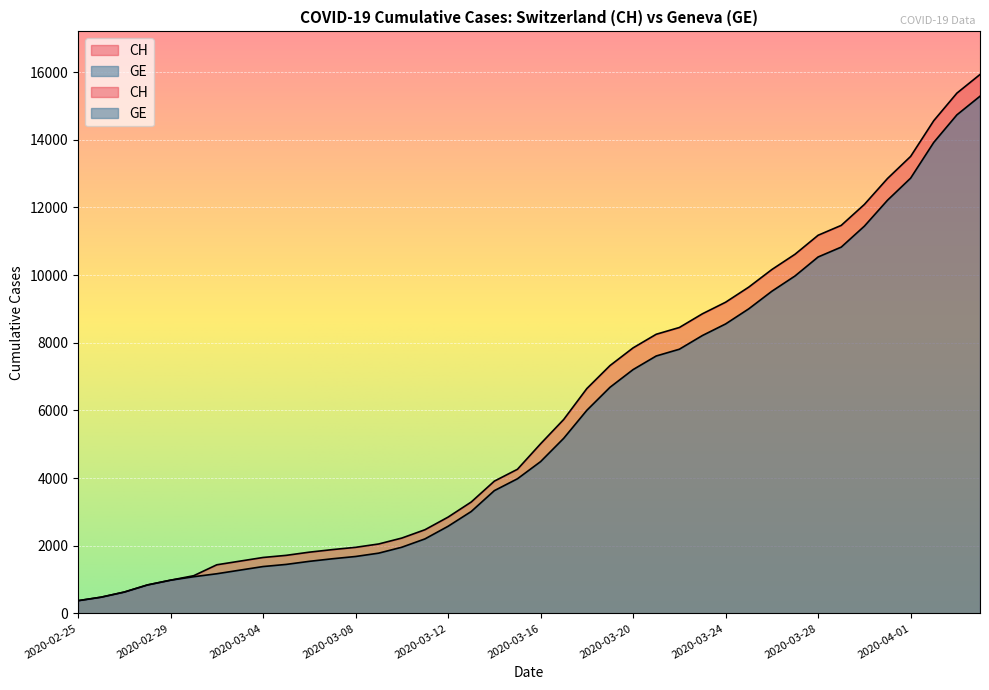

What is the sum of all CH values?

242133